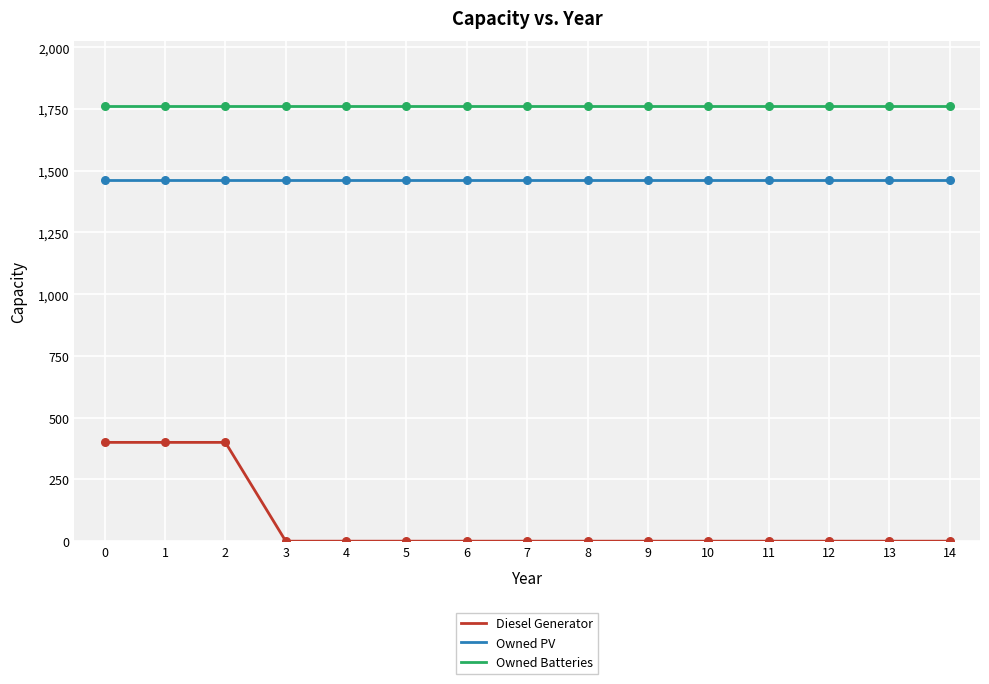

Which series has the widest spread of values?

Diesel Generator